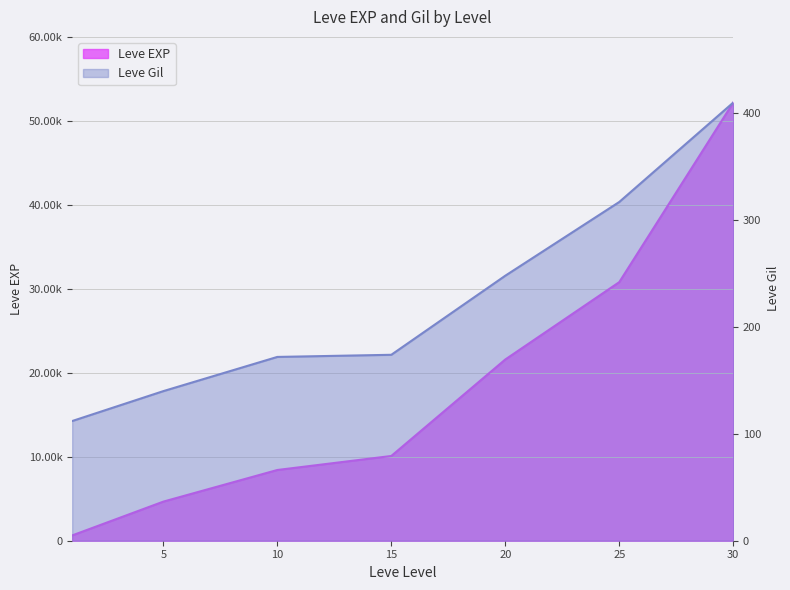

At which category is the sum across all series the highest?

30